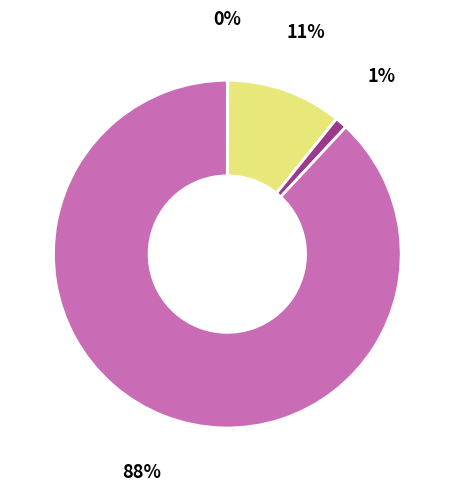

To the nearest percent, what is the average slice percentage?

25%